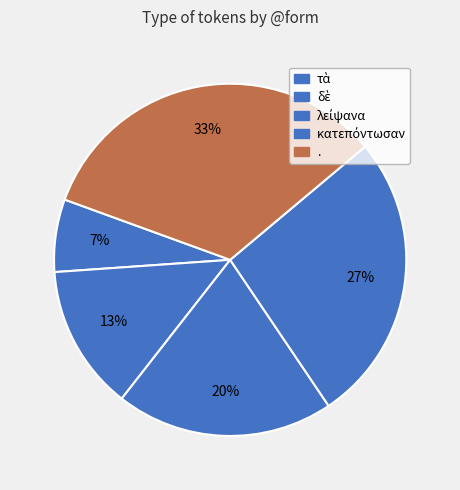

What is the ratio of the value at δὲ to the value at κατεπόντωσαν?

0.5